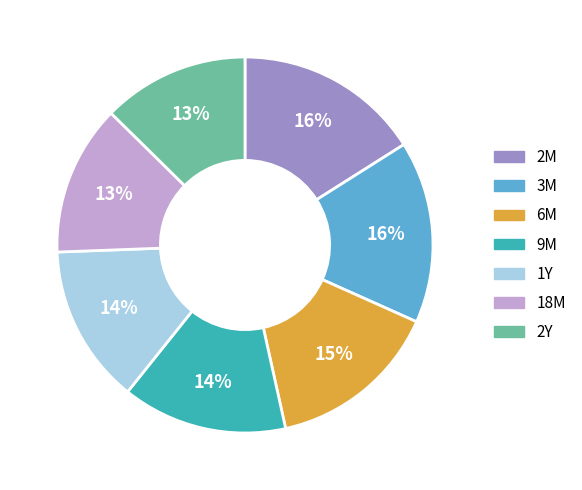

To the nearest percent, what is the average slice percentage?

14%